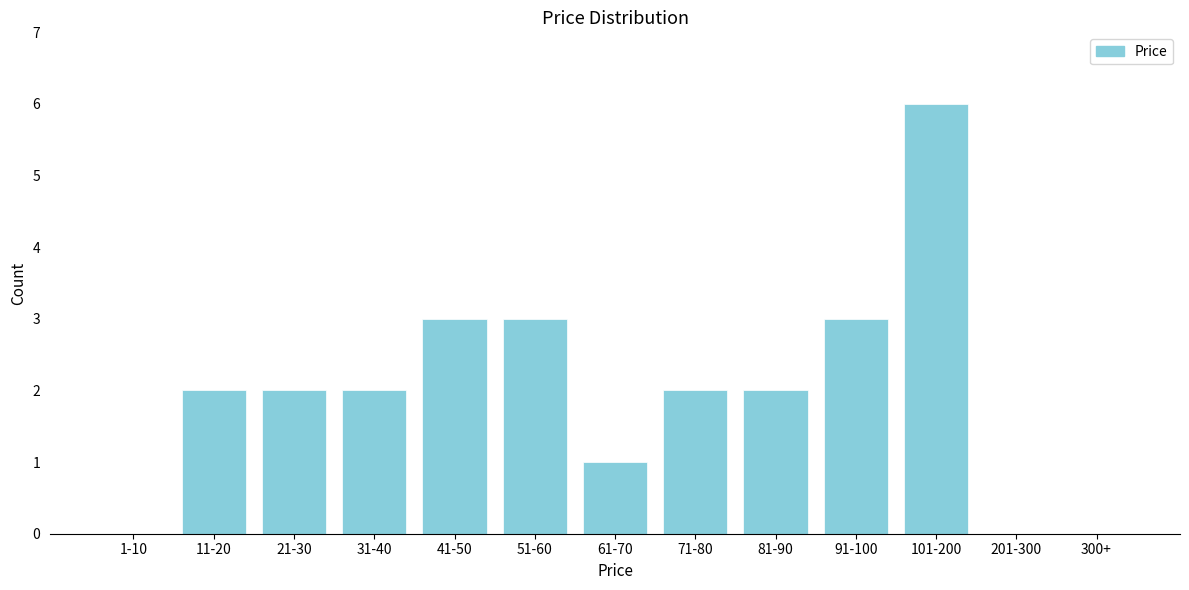

Reading left to right, list all the values displayed in this chart.

1-10=0	11-20=2	21-30=2	31-40=2	41-50=3	51-60=3	61-70=1	71-80=2	81-90=2	91-100=3	101-200=6	201-300=0	300+=0